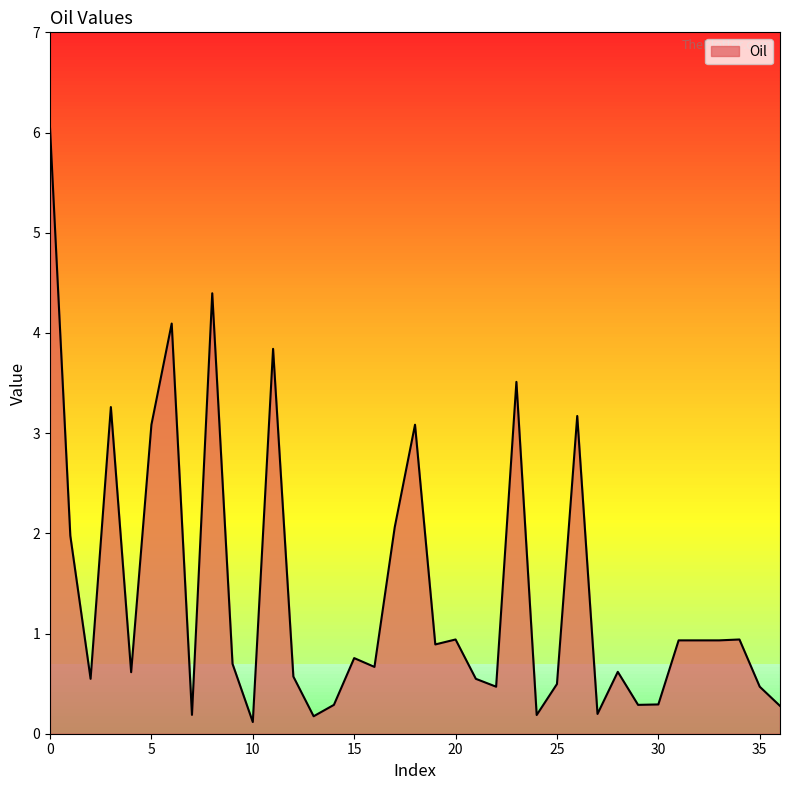

Does the chart display data point markers on the line(s)?

No